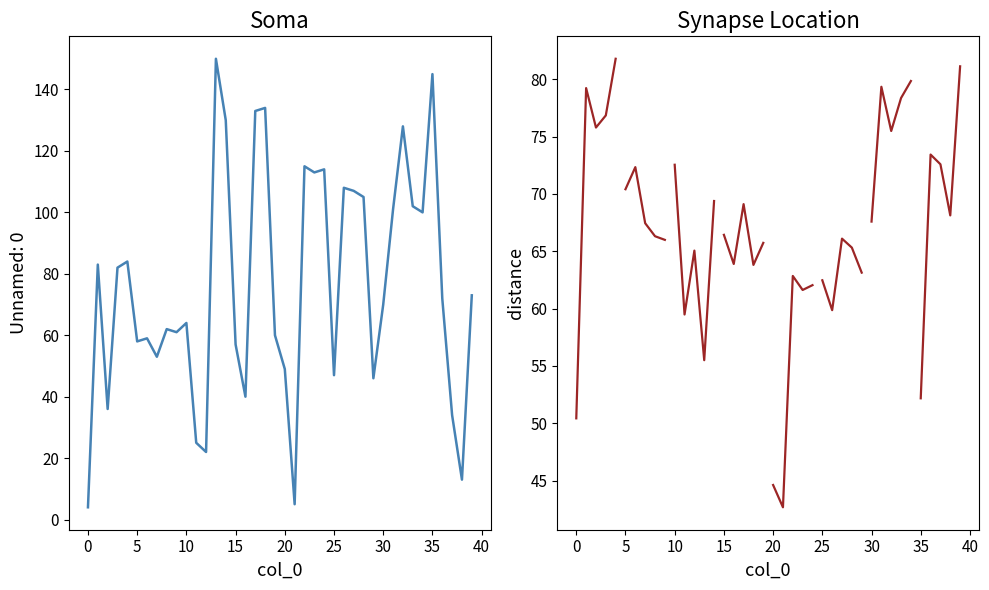

What is the sum of all distance values?

2676.2